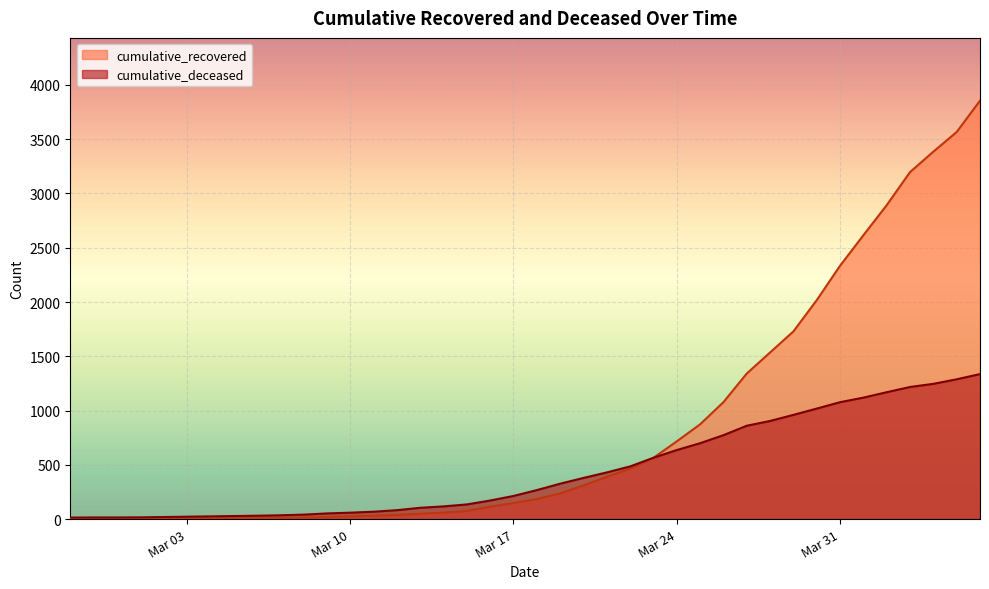

Rank the series by their average value, from lowest to highest.

cumulative_deceased, cumulative_recovered